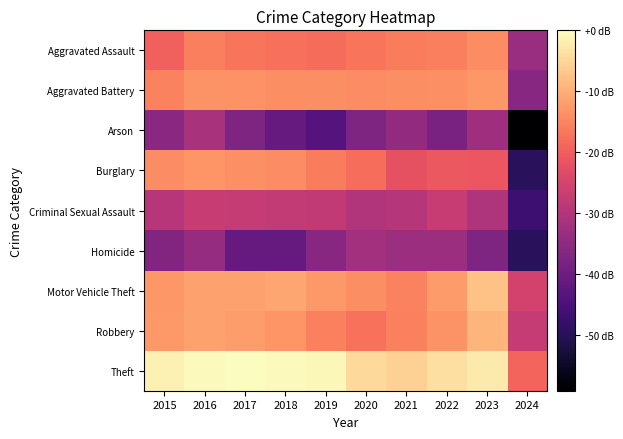

Reading left to right, transcribe all the data shown in this chart.

Aggravated Assault: 2015=-19.7	2016=-16.0	2017=-16.9	2018=-17.7	2019=-18.2	2020=-16.9	2021=-16.2	2022=-16.0	2023=-14.3	2024=-33.7
Aggravated Battery: 2015=-15.5	2016=-13.4	2017=-13.6	2018=-14.0	2019=-14.0	2020=-14.1	2021=-14.0	2022=-13.7	2023=-12.8	2024=-36.3
Arson: 2015=-35.7	2016=-31.3	2017=-37.7	2018=-41.2	2019=-43.7	2020=-37.7	2021=-34.6	2022=-38.4	2023=-32.8	2024=-59.2
Burglary: 2015=-14.2	2016=-13.2	2017=-13.7	2018=-14.3	2019=-16.1	2020=-18.0	2021=-22.2	2022=-21.0	2023=-21.1	2024=-49.7
Criminal Sexual Assault: 2015=-29.4	2016=-27.2	2017=-27.4	2018=-27.6	2019=-27.9	2020=-30.3	2021=-29.7	2022=-27.2	2023=-30.6	2024=-47.2
Homicide: 2015=-37.0	2016=-34.1	2017=-41.2	2018=-41.2	2019=-36.3	2020=-32.4	2021=-33.2	2022=-33.2	2023=-37.7	2024=-49.7
Motor Vehicle Theft: 2015=-12.8	2016=-11.5	2017=-11.4	2018=-11.1	2019=-12.5	2020=-13.9	2021=-15.4	2022=-12.4	2023=-7.5	2024=-25.3
Robbery: 2015=-12.7	2016=-11.4	2017=-12.2	2018=-13.0	2019=-15.7	2020=-17.4	2021=-15.5	2022=-13.3	2023=-9.2	2024=-27.4
Theft: 2015=-1.5	2016=-0.6	2017=0.0	2018=-0.6	2019=-0.7	2020=-4.4	2021=-5.7	2022=-3.8	2023=-2.4	2024=-19.1